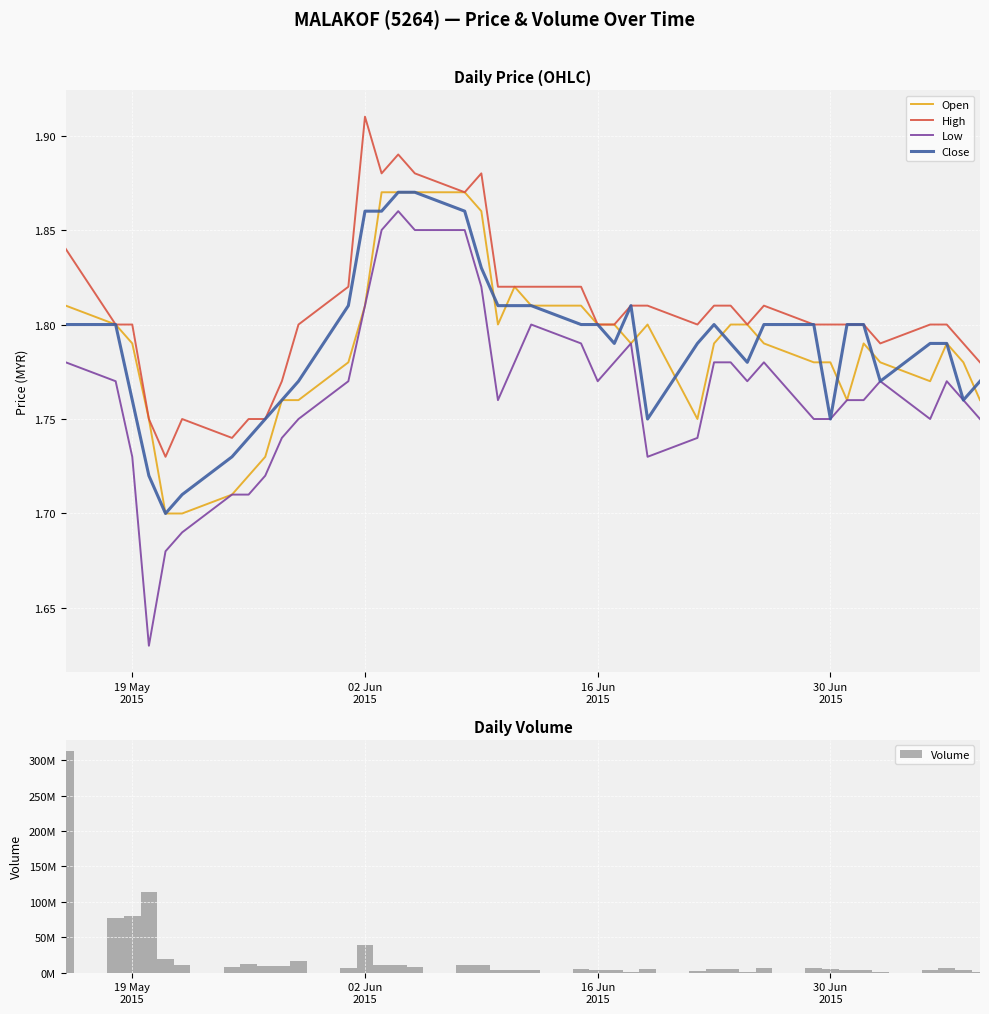

What is the average value of the Open series?

1.8